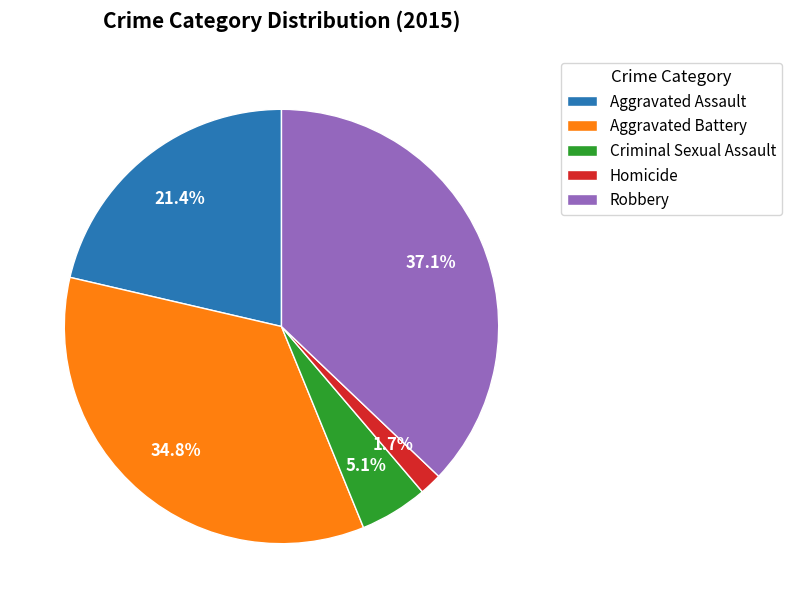

What percentage is the Aggravated Battery slice, to the nearest percent?

35%